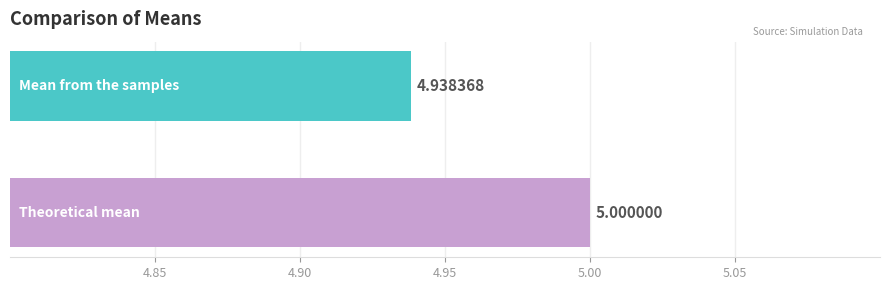

What is the average value?

5.0